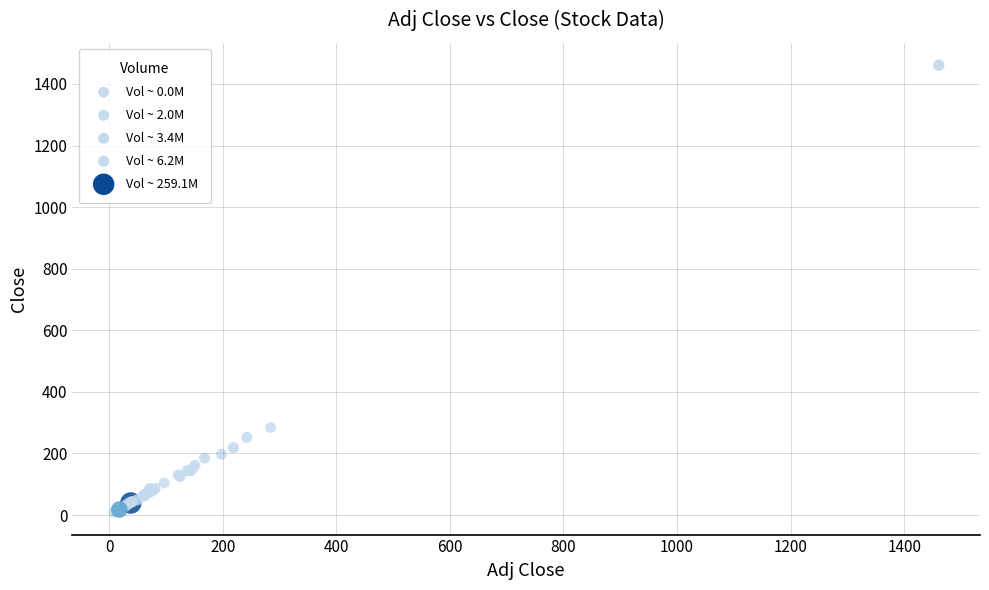

What Y value in the scatter plot is closest to 735?

284.3